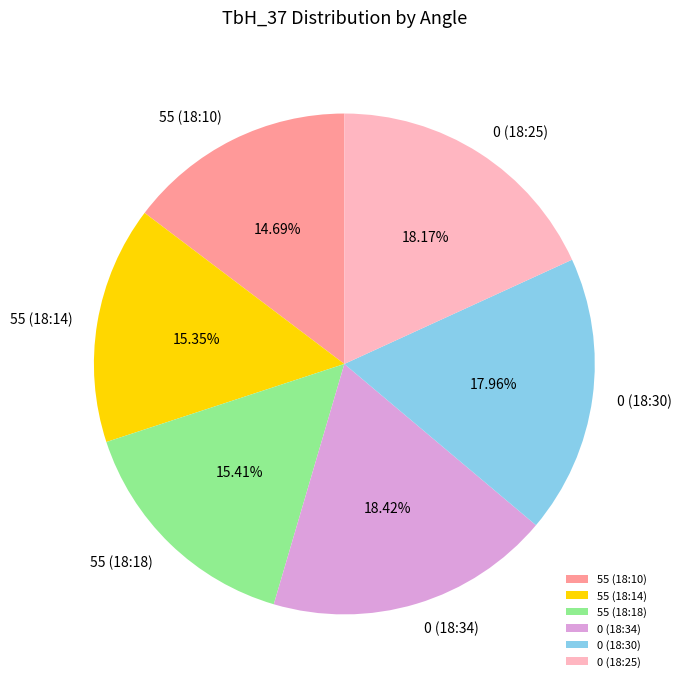

Between 0 (18:25) and 55 (18:14), which is larger?

0 (18:25)